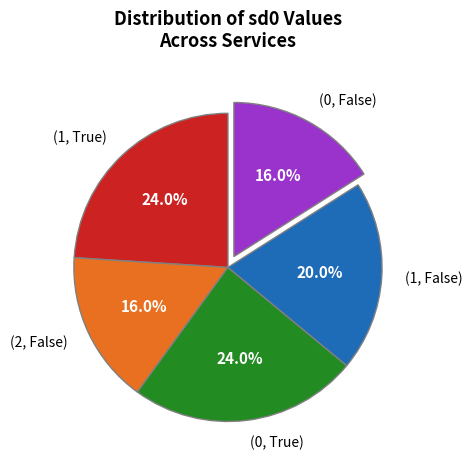

To the nearest percent, what is the difference between the (1, False) and (1, True) slice percentages?

4%